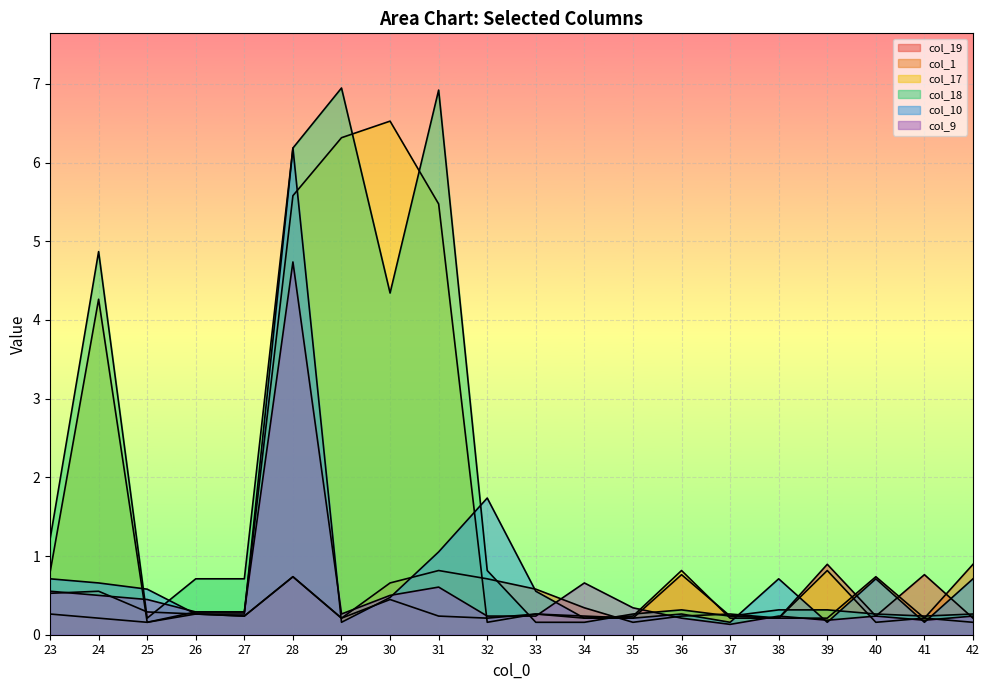

True or false: col_18 has a value of 4.3 at 30.

True